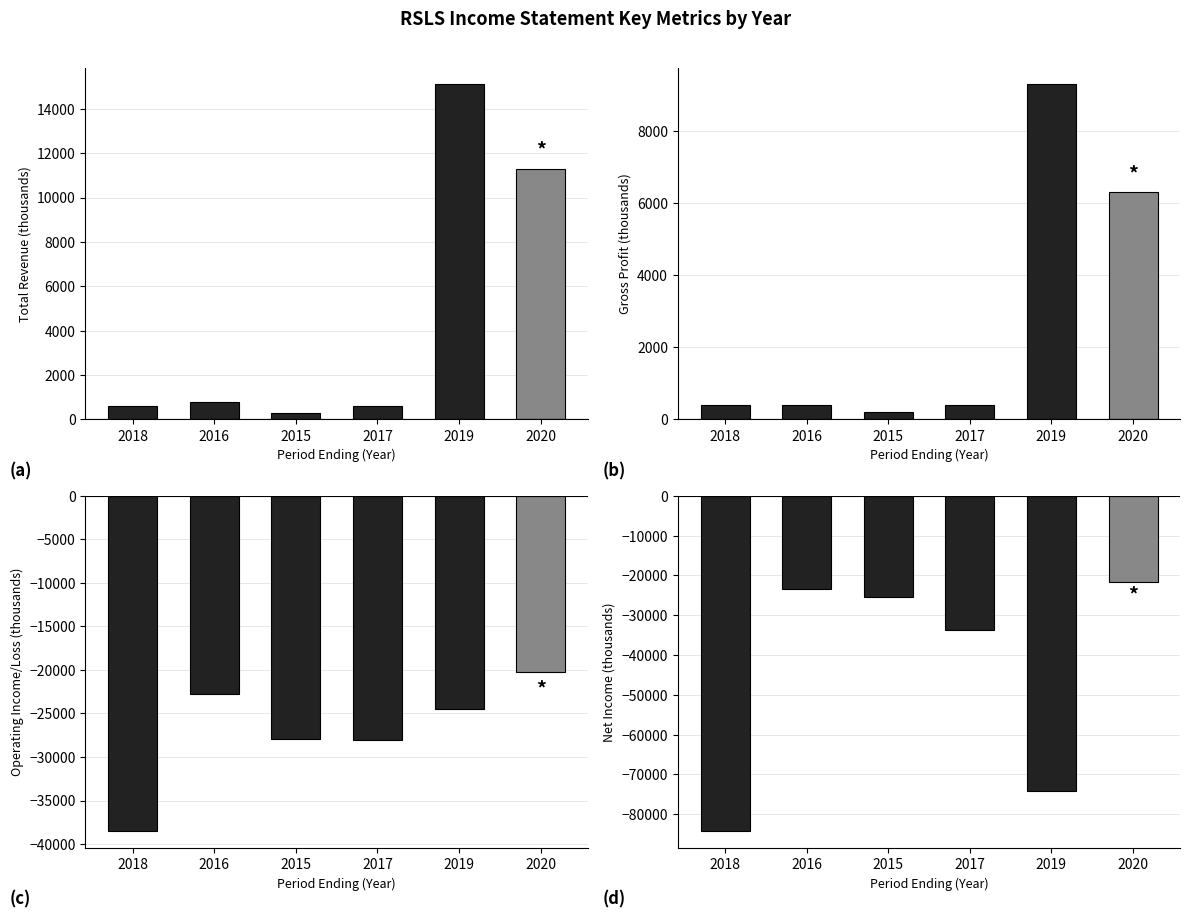

Which series has the largest total across all categories?

Total Revenue